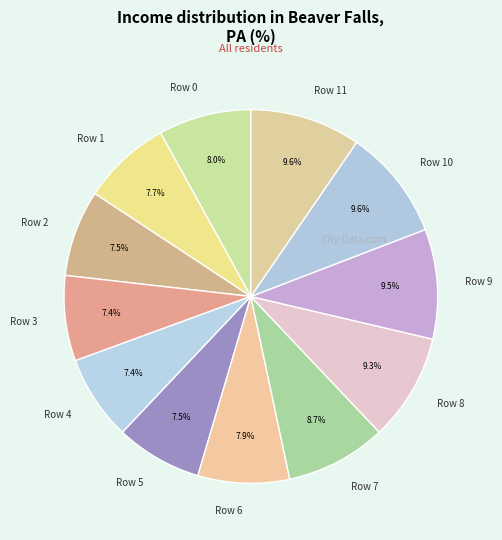

Count the number of slices in the pie.

12